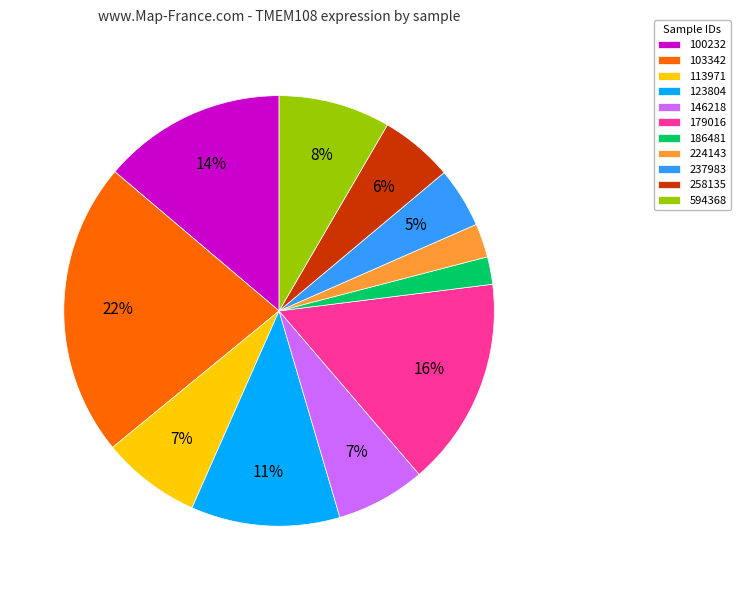

True or false: 123804 accounts for 20% of the total.

False